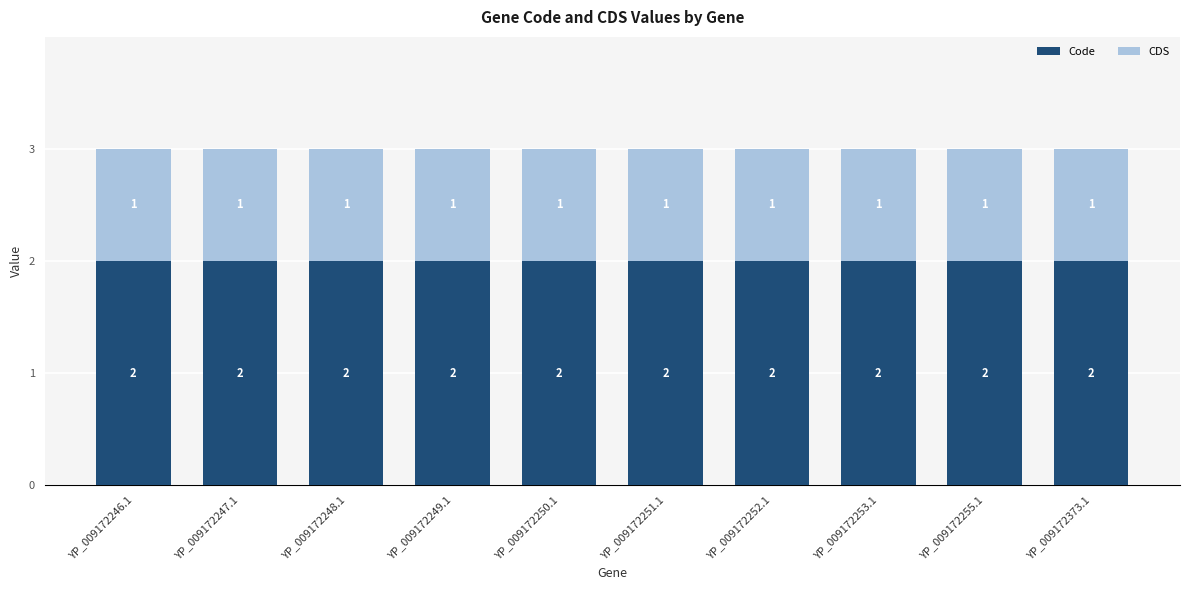

What is the value of the Code bar at the 2nd from the left?

2